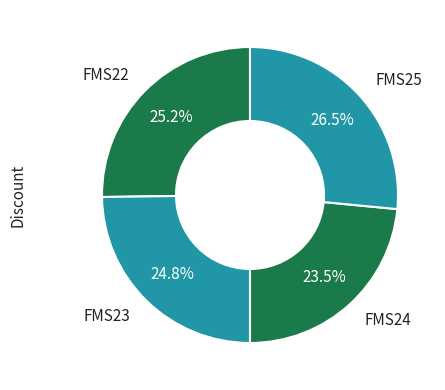

True or false: FMS22 accounts for 39% of the total.

False